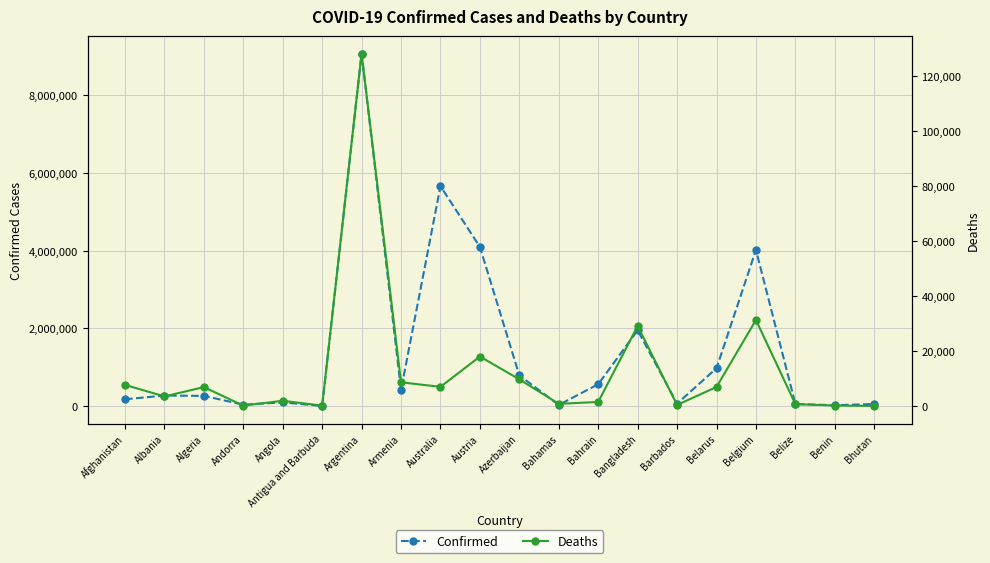

True or false: Deaths and Confirmed intersect in this chart.

False